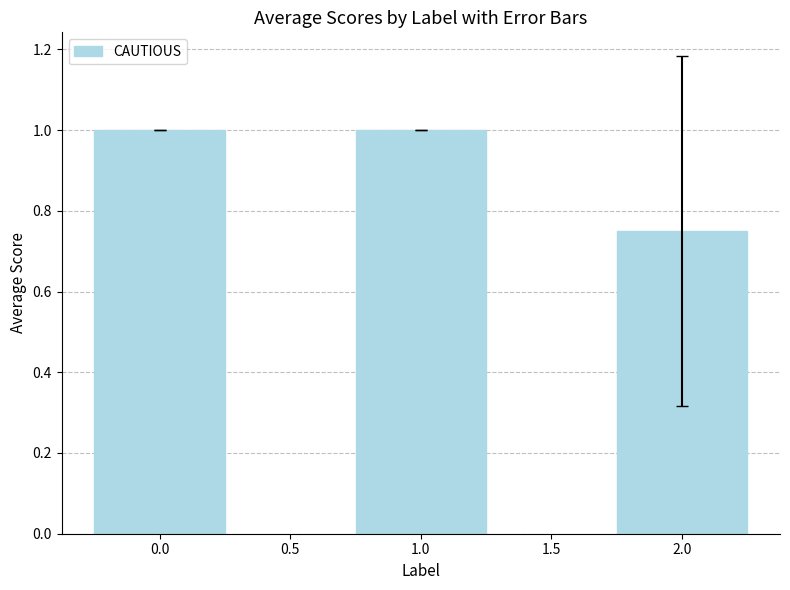

What is the ratio of the value at 1.0 to the value at 0.0?

1.0